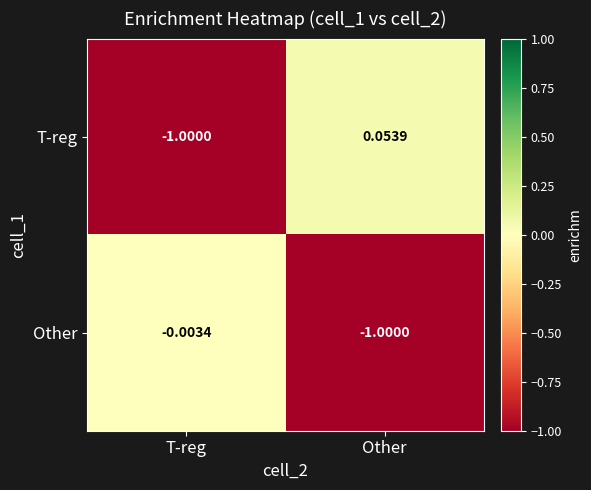

List the series in order of their overall mean, highest first.

T-reg, Other